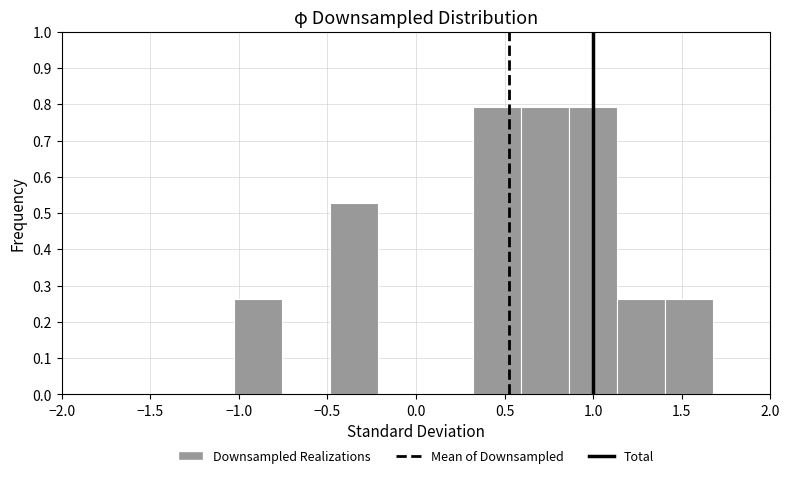

Reading left to right, list every bar in this chart as the range it spans on the x-axis followed by its height. Neither the bar edges nor the heights are printed on the chart, so give them approximately, as read against the axes.

-1.05 to -0.75: 0.26
-0.75 to -0.50: 0
-0.50 to -0.20: 0.53
-0.20 to 0.05: 0
0.05 to 0.30: 0
0.30 to 0.60: 0.79
0.60 to 0.85: 0.79
0.85 to 1.15: 0.79
1.15 to 1.40: 0.26
1.40 to 1.65: 0.26